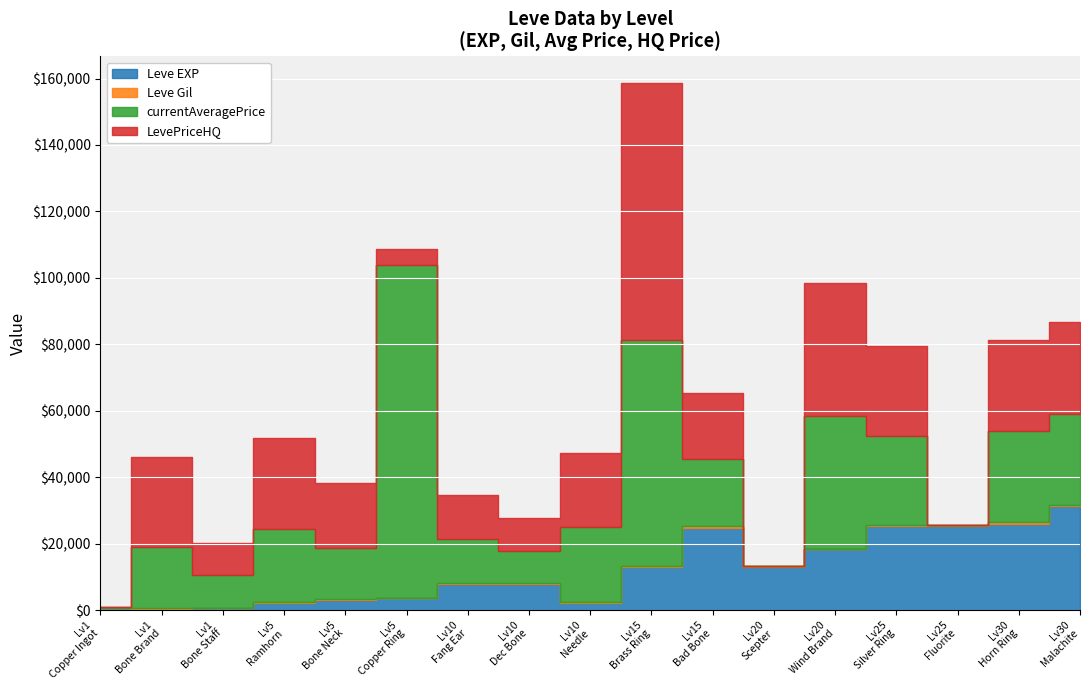

Between which two adjacent categories do Leve EXP and currentAveragePrice first intersect?

1 and 1